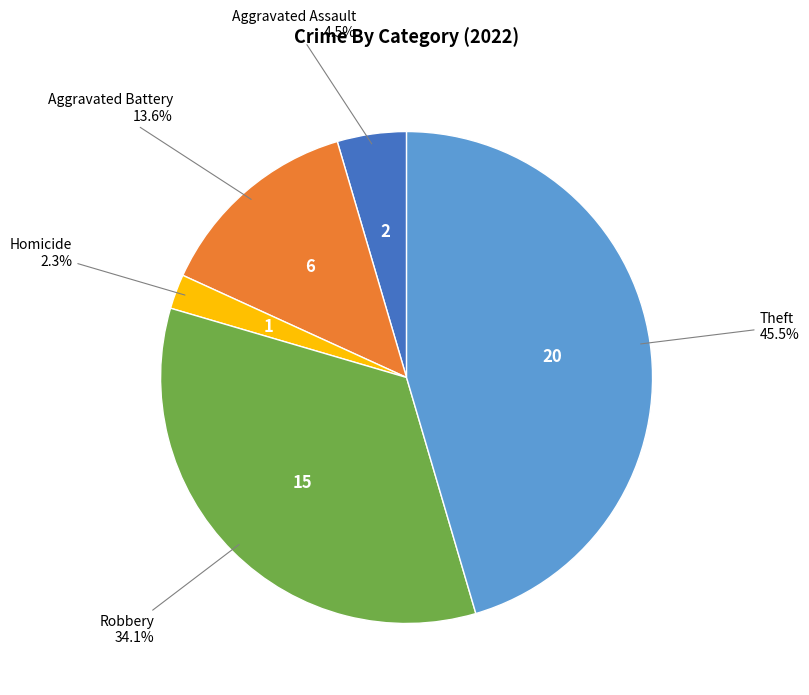

How many segments does this pie chart have?

5